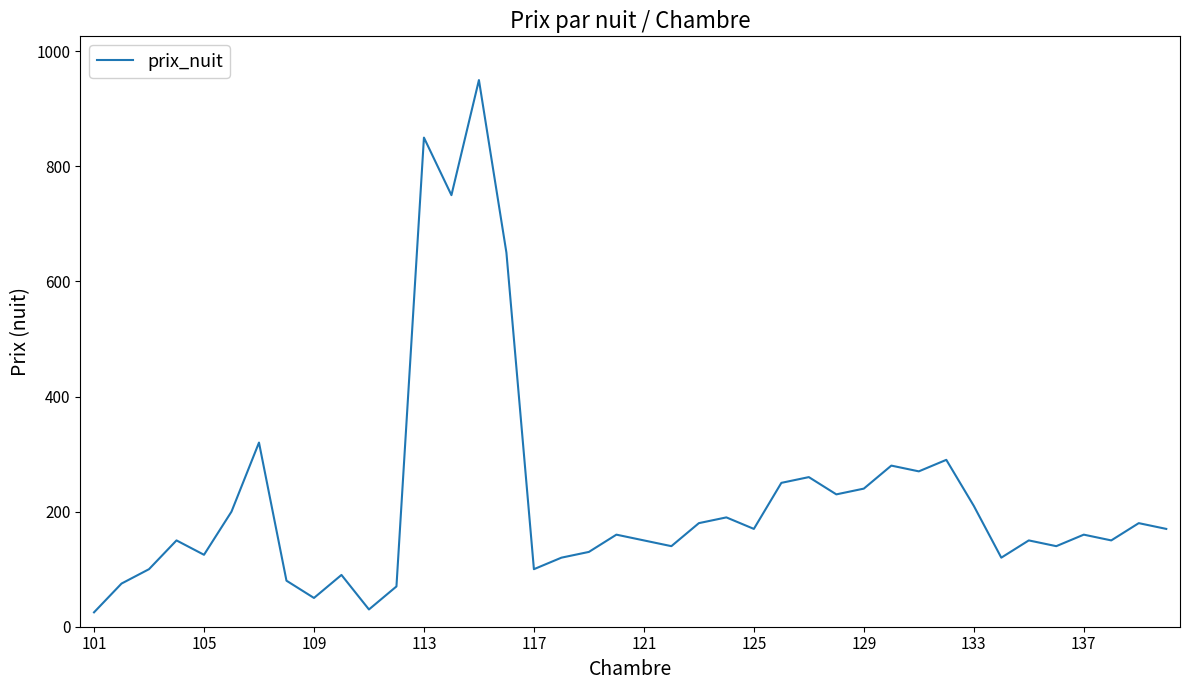

What is the minimum value shown in the chart?

25